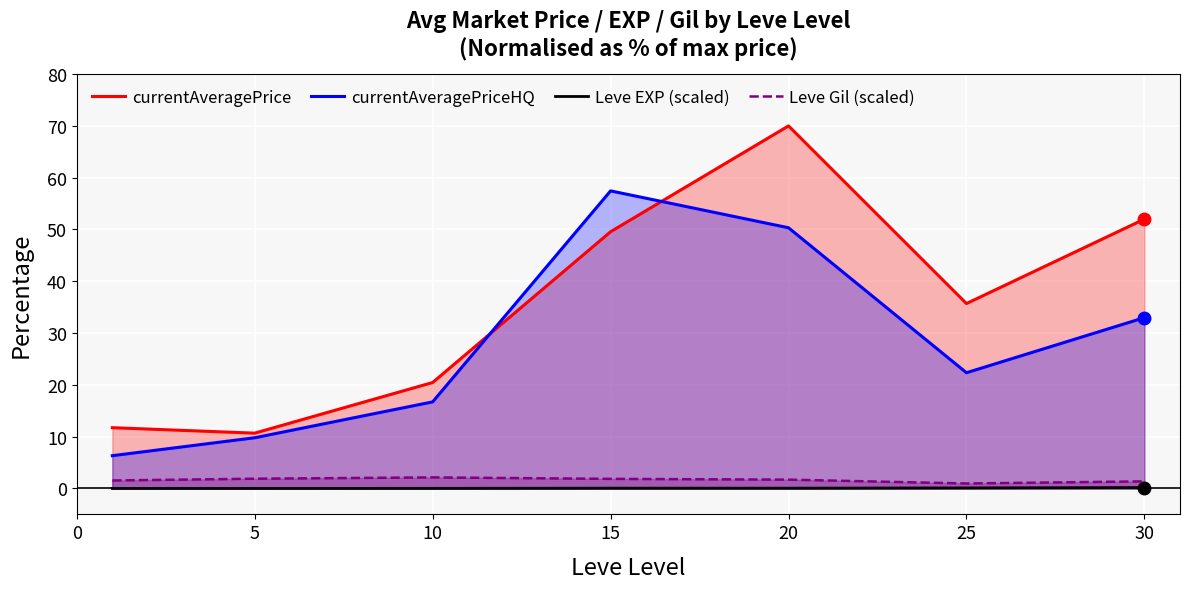

What is the total value across all series at 10?

39.3